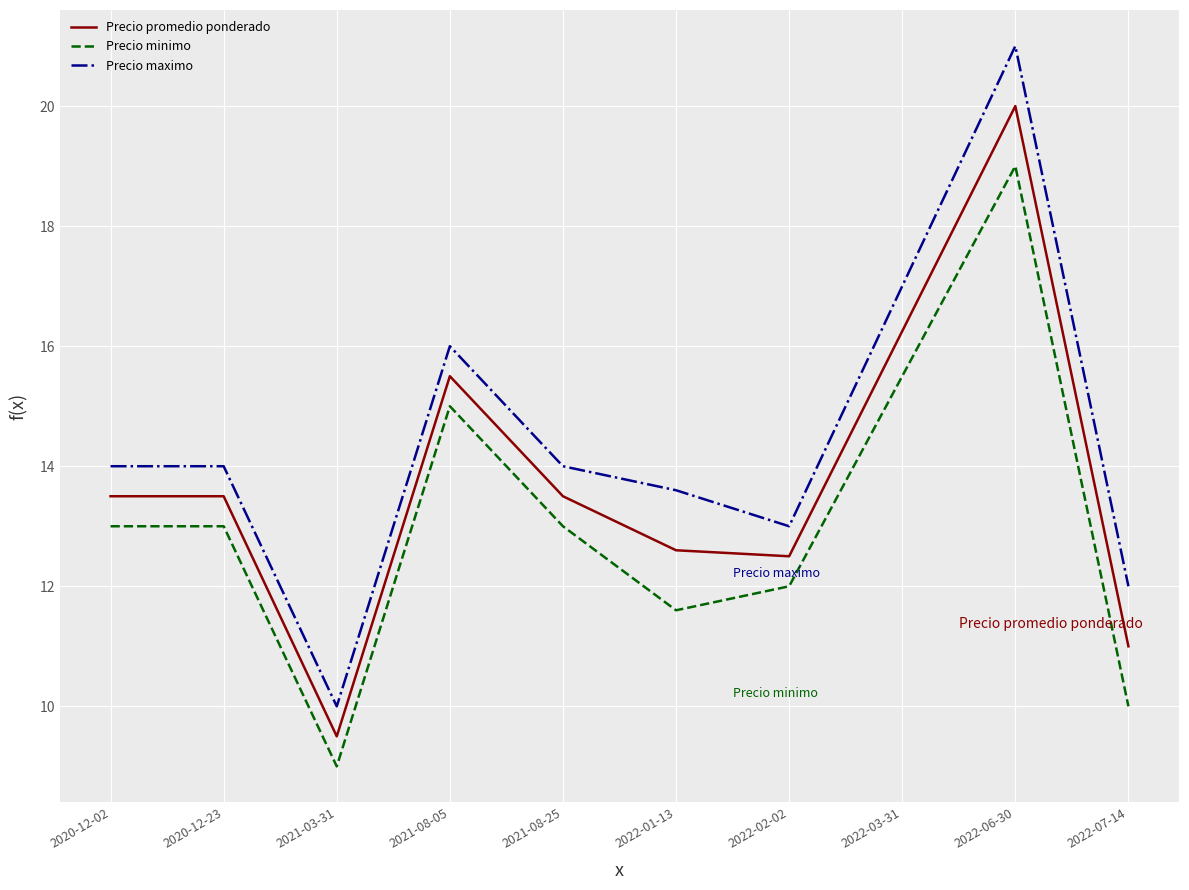

Is it true that Precio maximo equals 12.0 at 2022-07-14?

True